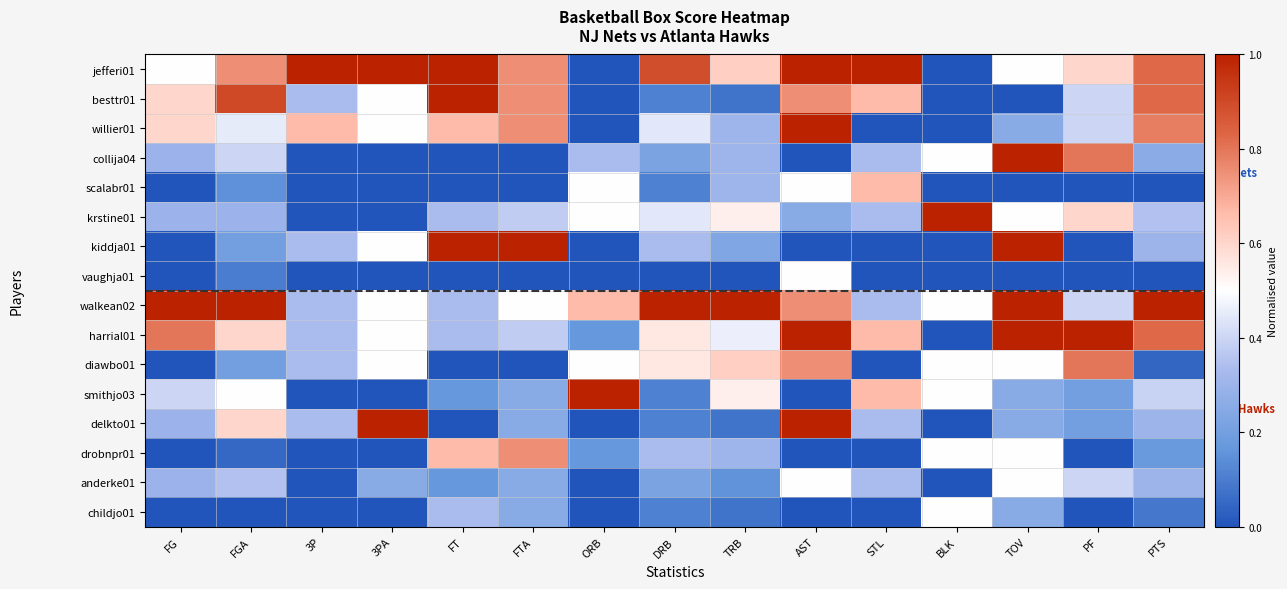

How many data points does each series have?

15